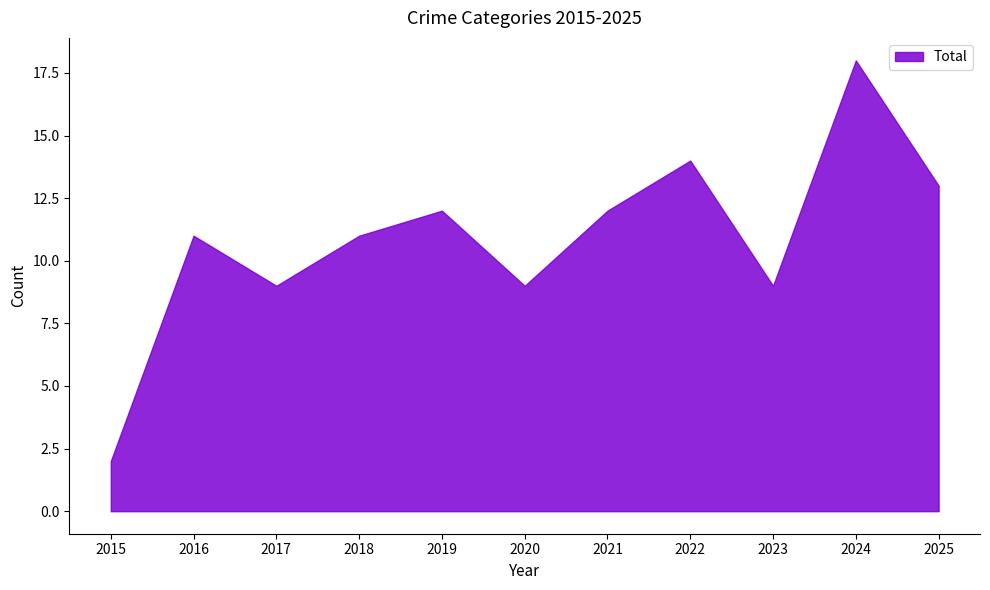

Which category has the lowest value across all series?

2015